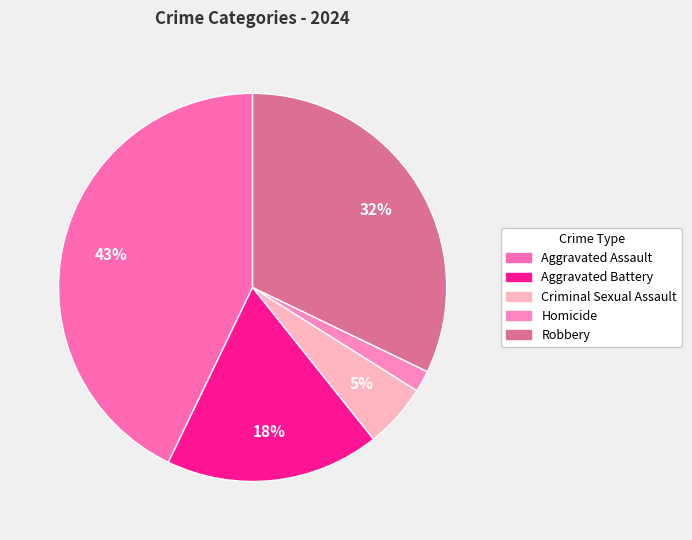

Count the number of slices in the pie.

5